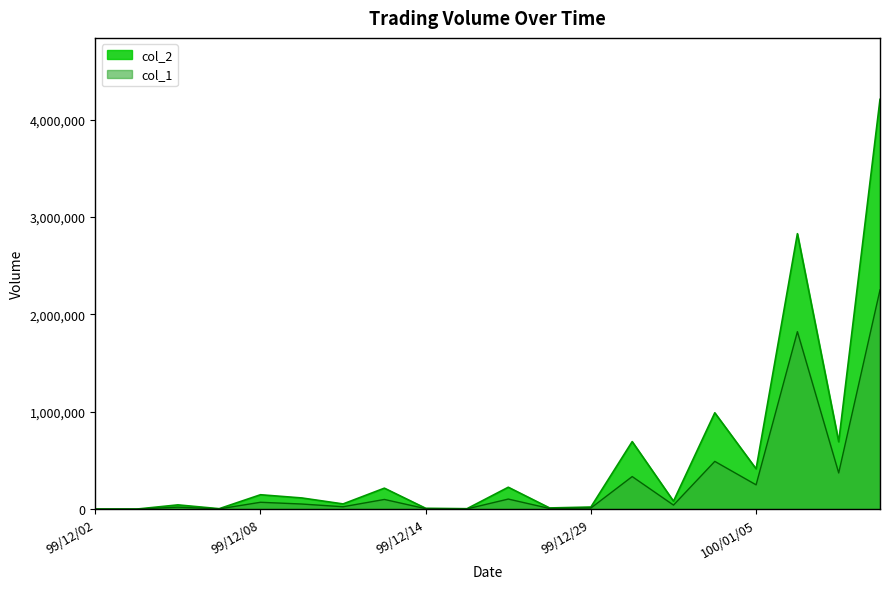

What is the value of the col_1 point at the 12th from the left?

6000